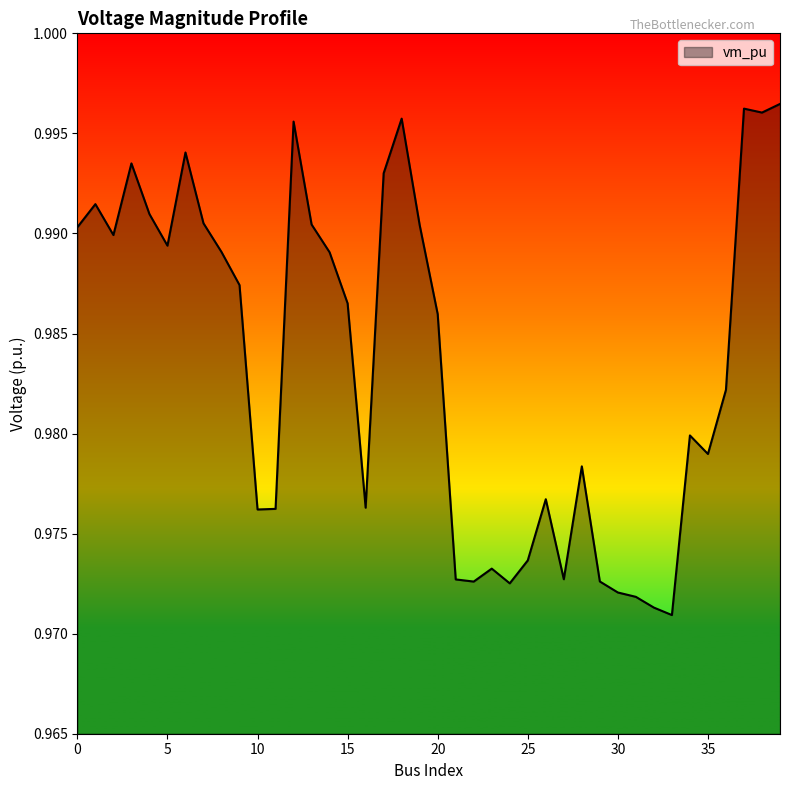

At which label is the value closest to 0?

33